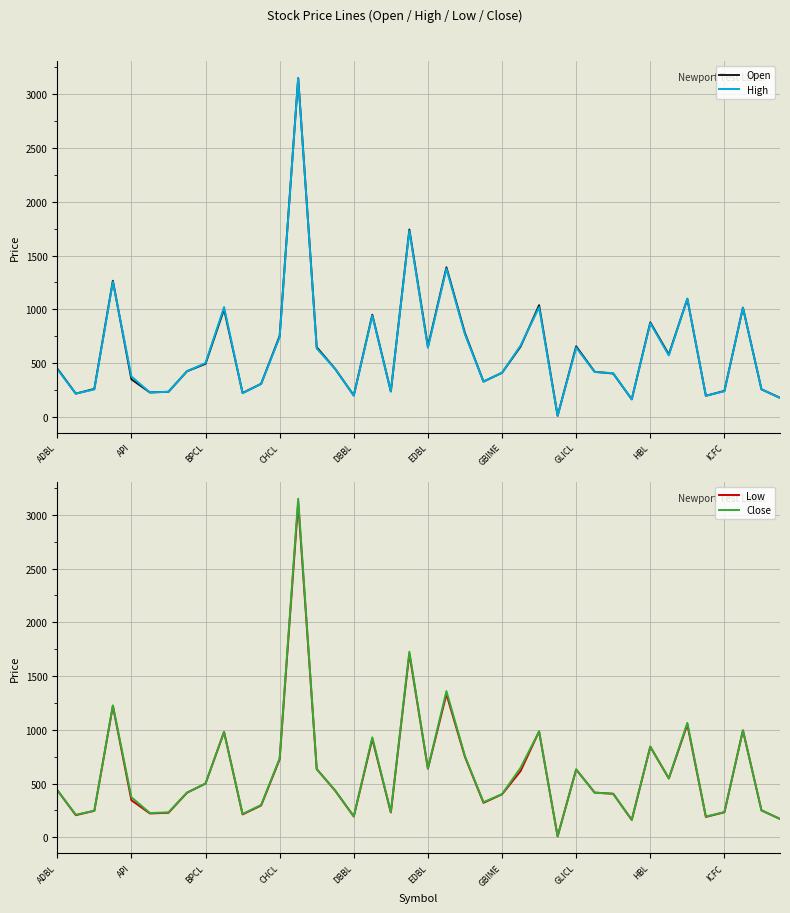

How many categories are shown in the chart?

40